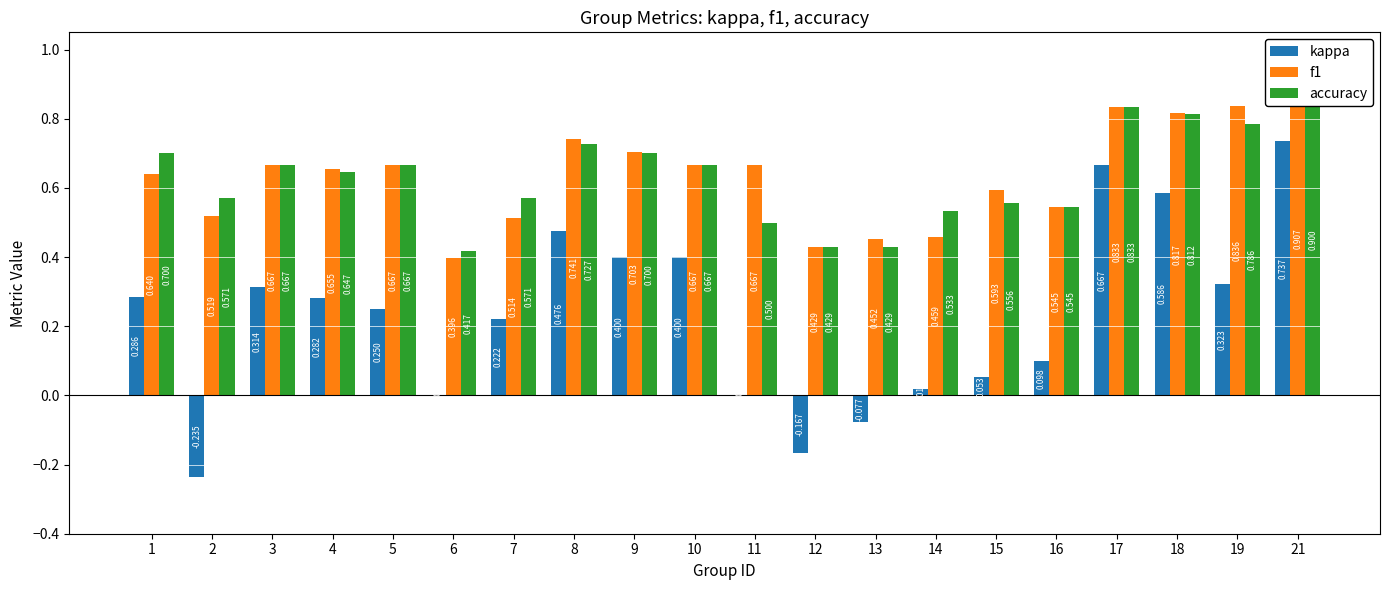

How many values in kappa are above zero?

15